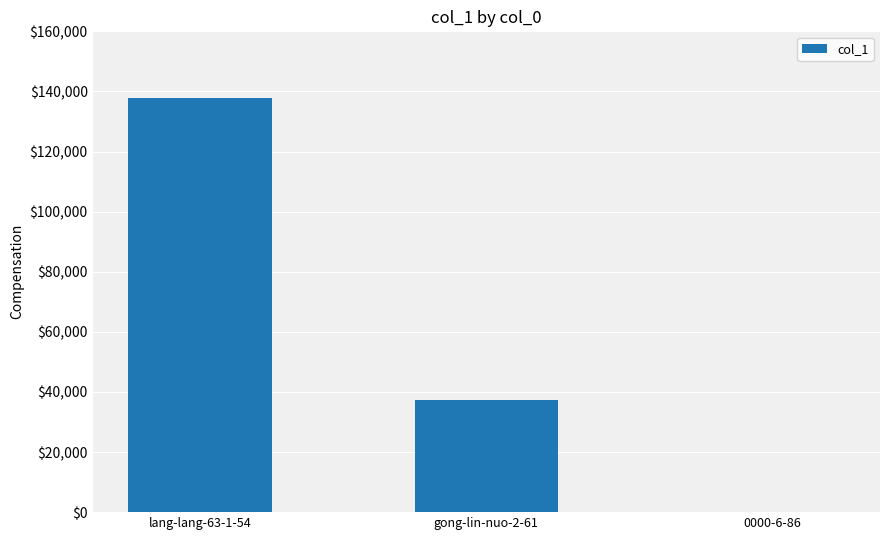

Does the chart contain stacked bars?

No